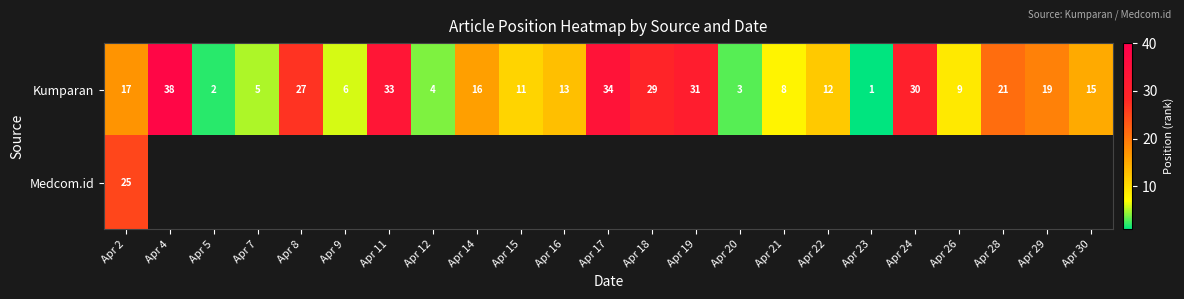

At how many categories does at least one series exceed 10?

15